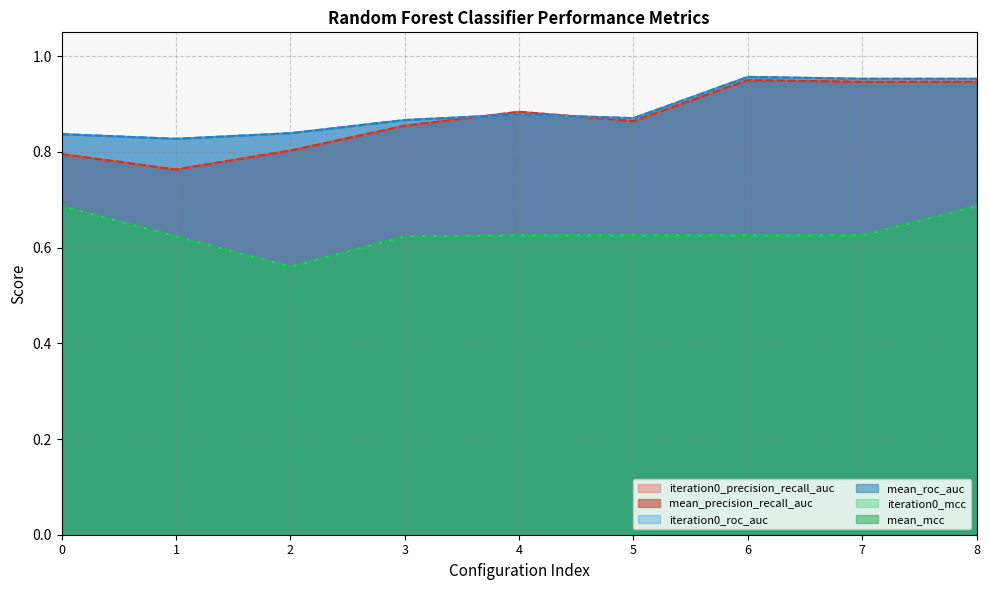

How many interior local peaks does the iteration0_precision_recall_auc series have?

2